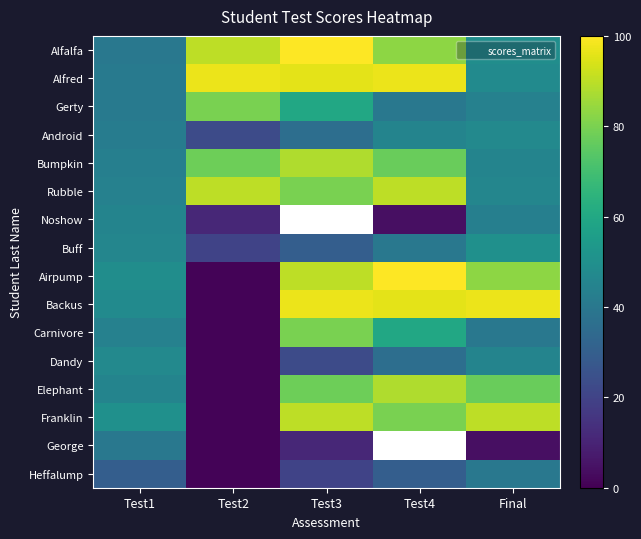

Which series changed the most between Test1 and Test3?

Alfalfa